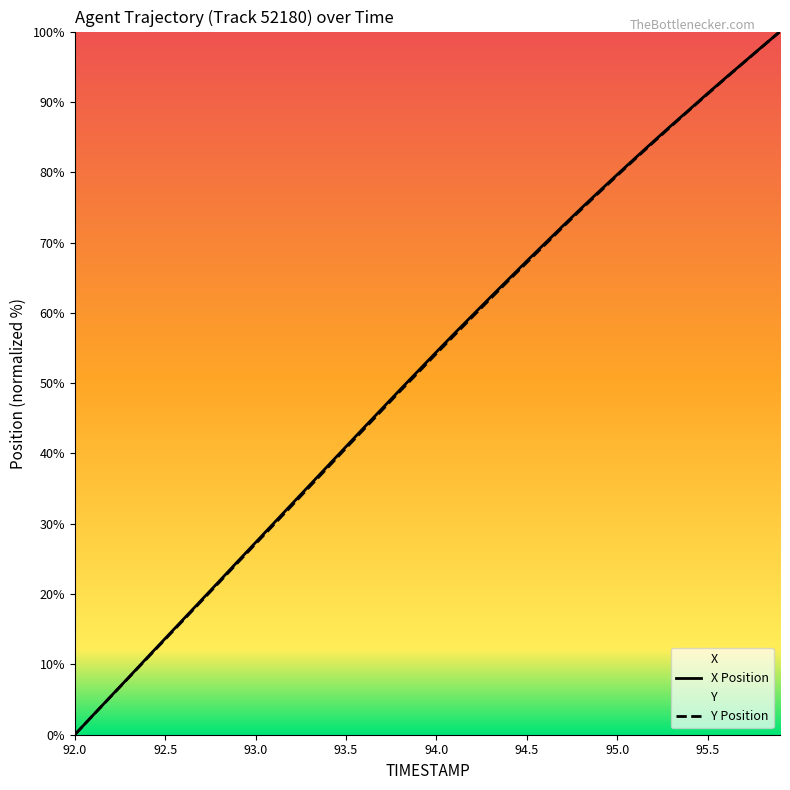

What is the label of the 29th point from the left?

94.8